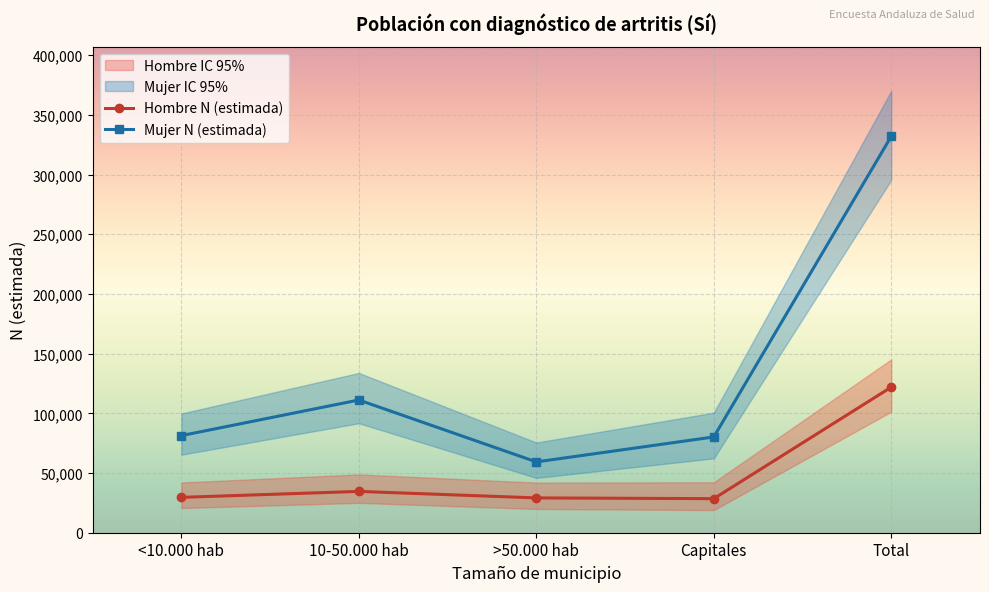

What is the average value of the Hombre N (estimada) series?

48778